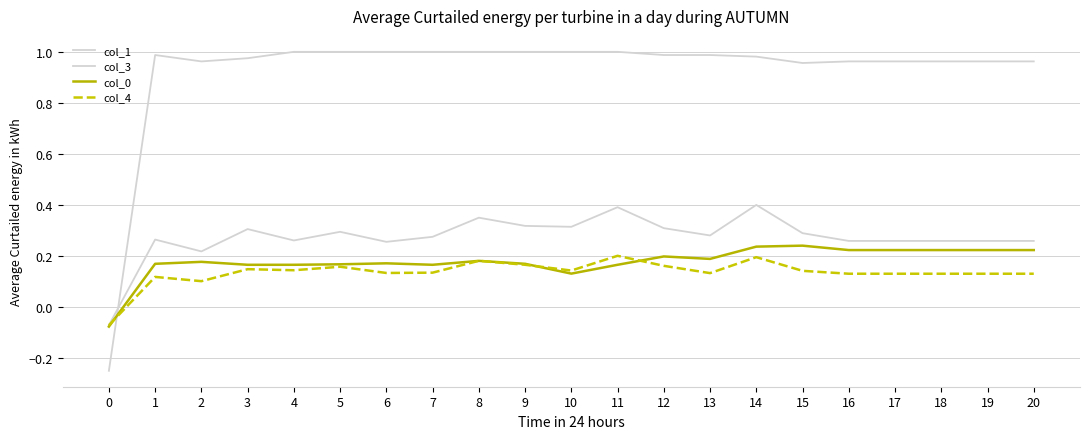

How many lines are shown in the chart?

4